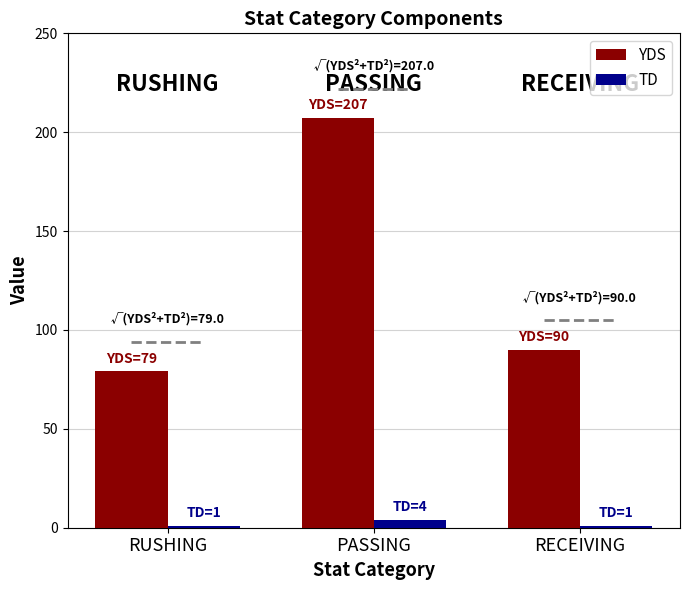

How many series are shown in this chart?

2